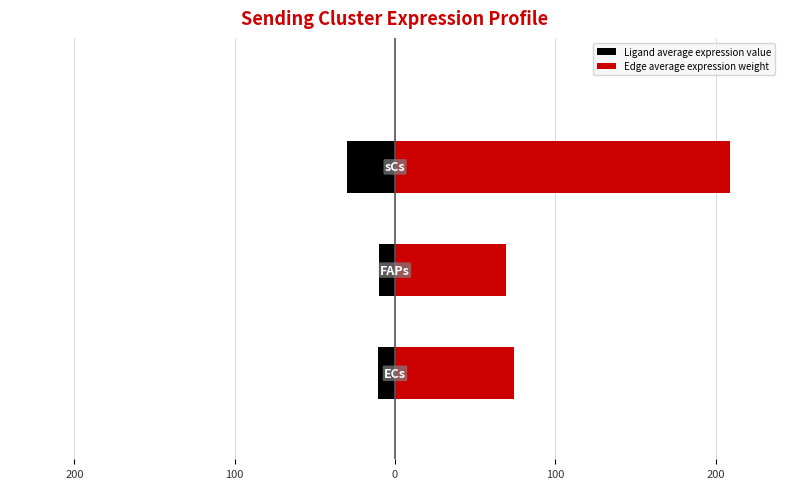

Is the value of Edge average expression weight at 100 greater than the value of Ligand average expression value at 200?

Yes